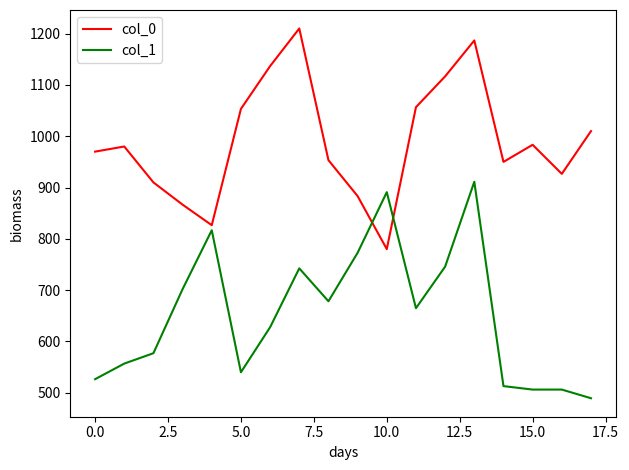

Which series has the largest total across all categories?

col_0